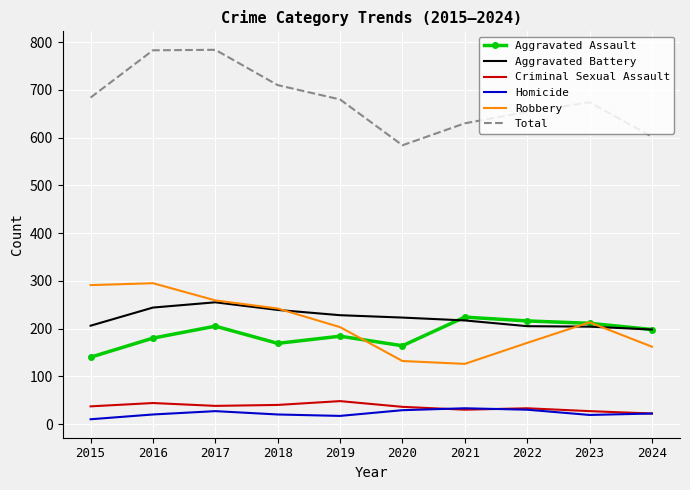

True or false: Robbery and Homicide cross at least once.

False